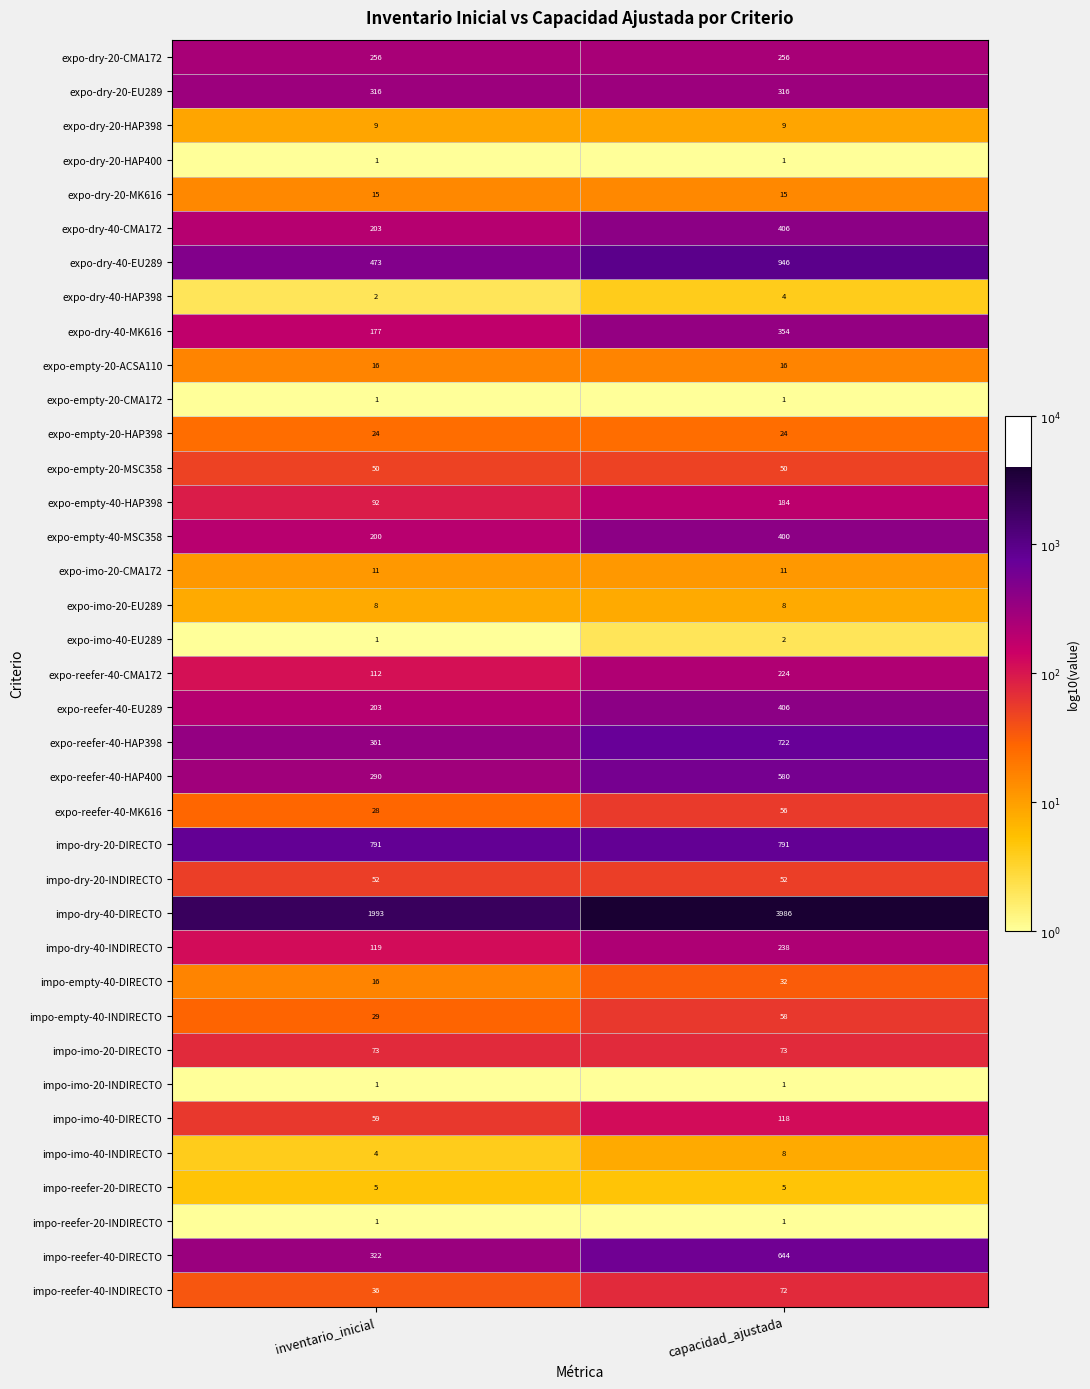

Which series changed the most between inventario_inicial and capacidad_ajustada?

impo-dry-40-DIRECTO